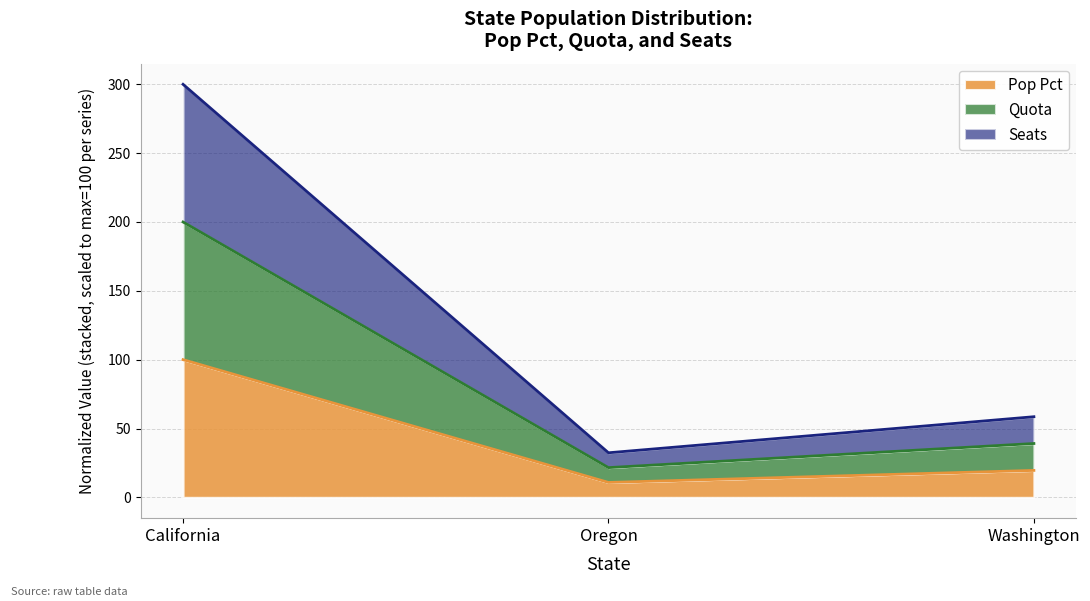

Reading left to right, list all the values displayed in this chart.

Pop Pct: California=100.0	Oregon=10.8	Washington=19.6
Quota: California=200.0	Oregon=21.6	Washington=39.1
Seats: California=300.0	Oregon=32.4	Washington=58.6